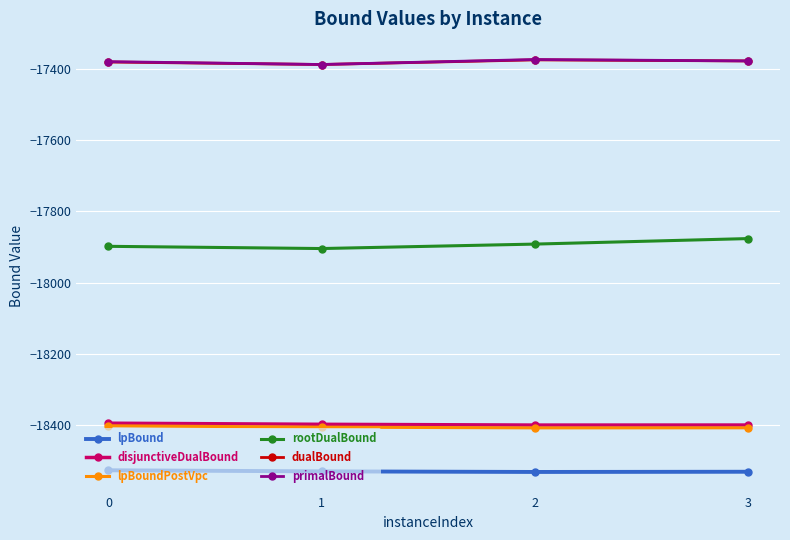

What is the value of the disjunctiveDualBound point at the 2nd from the left?

-18396.9